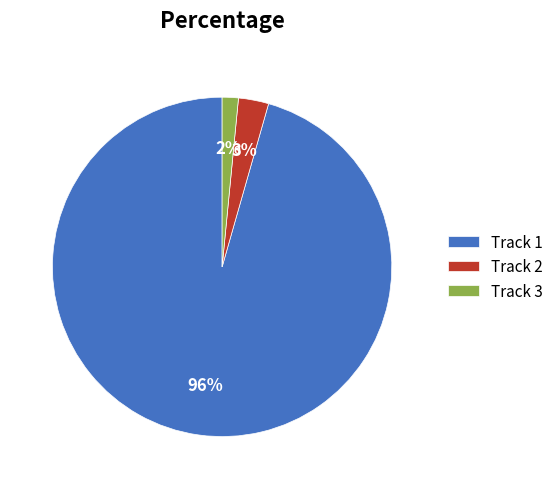

The Track 1 slice represents 90% of the pie. True or false?

False